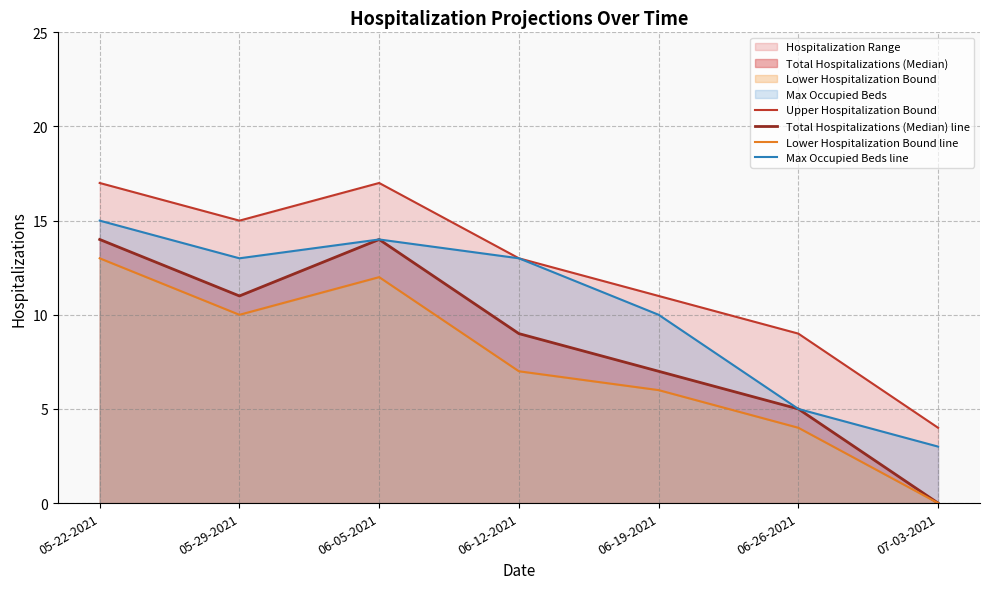

Rank the series at 07-03-2021 from lowest to highest value.

Total Hospitalizations (Median) line, Lower Hospitalization Bound line, Max Occupied Beds line, Upper Hospitalization Bound